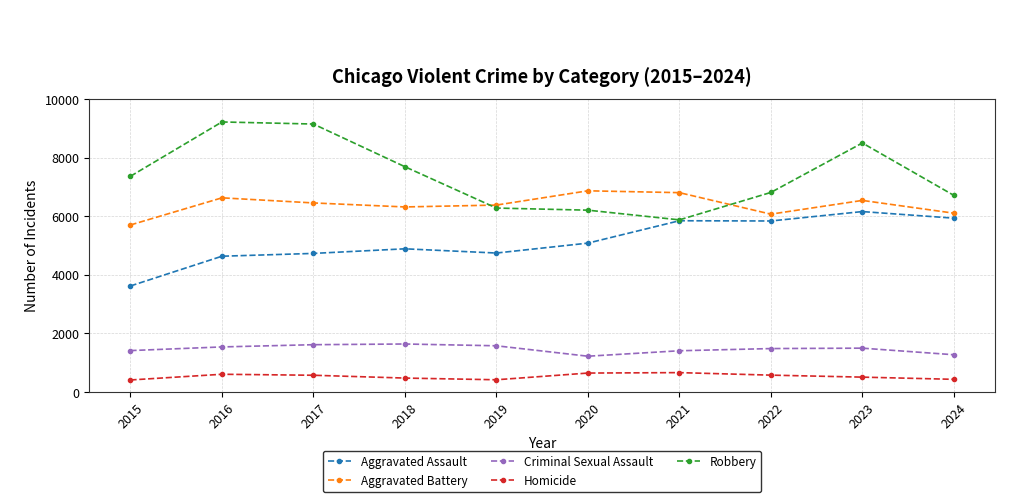

Is the value of Aggravated Battery at 2018 greater than the value of Aggravated Assault at 2022?

Yes